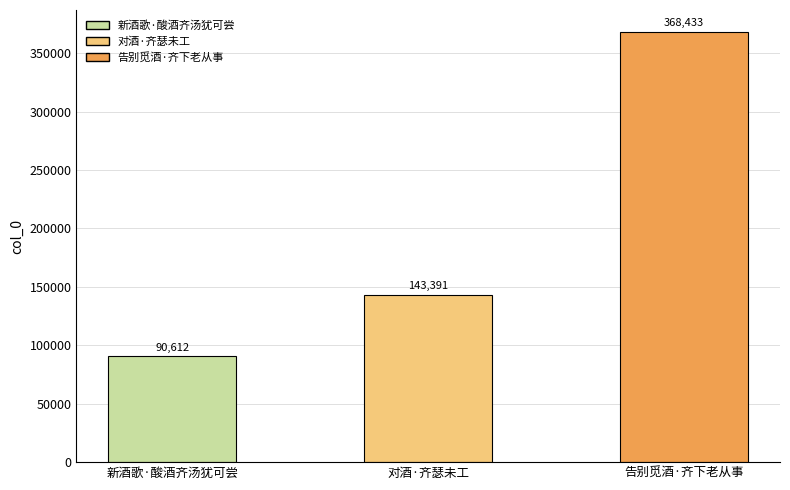

What is the change in value from 新酒歌·酸酒齐汤犹可尝 to 告别觅酒·齐下老从事?

+277821